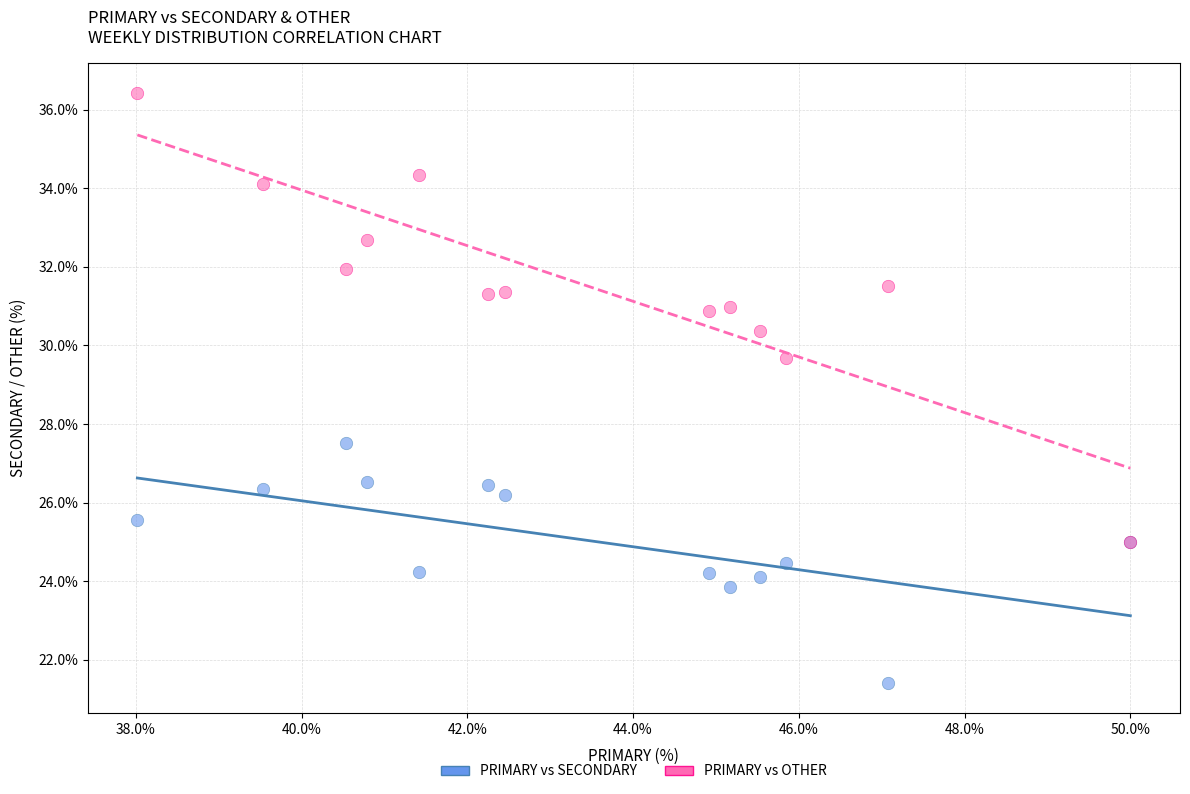

Across all series, what Y value is closest to 28?

27.5